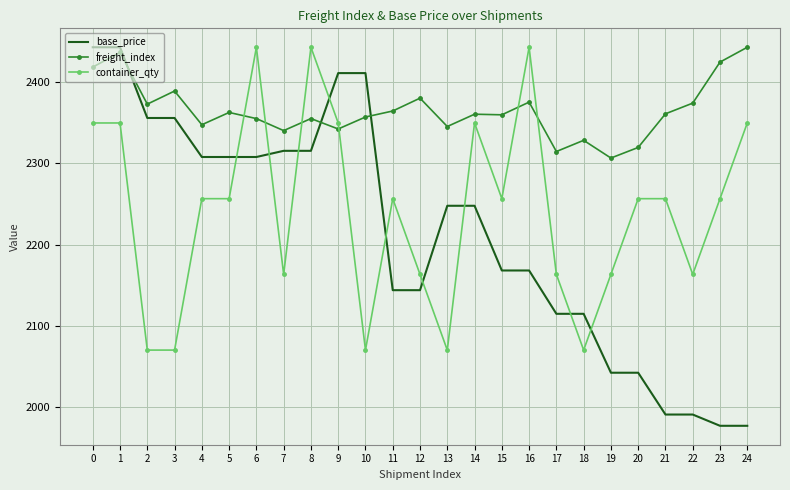

How many values in the container_qty series exceed 2256?

15